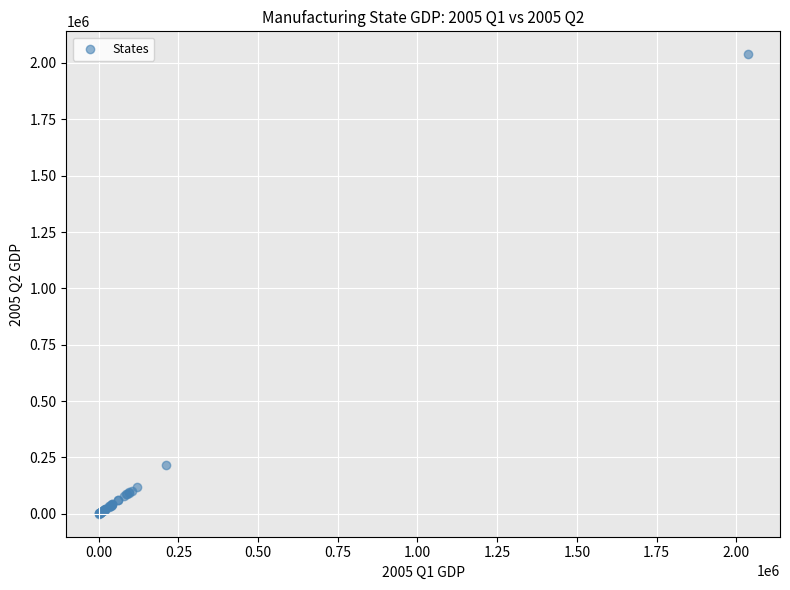

What Y value in the scatter plot is closest to 1019331?

218555.5